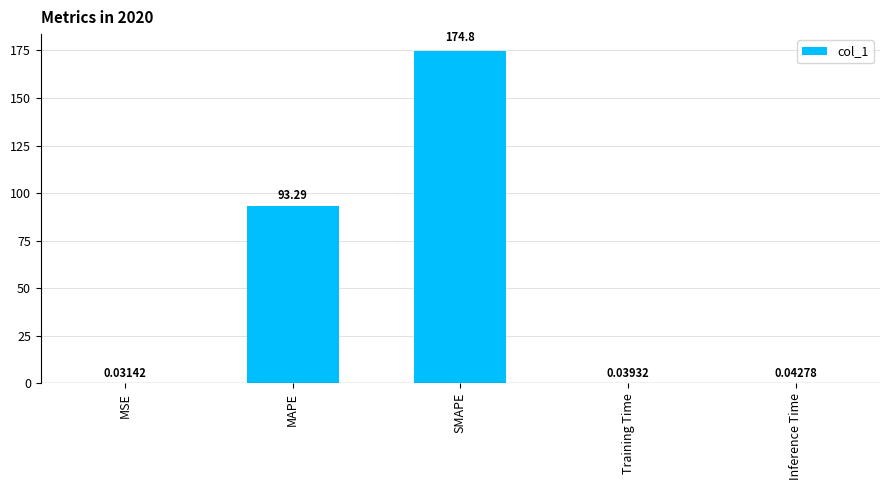

What is the sum of all values?

268.2